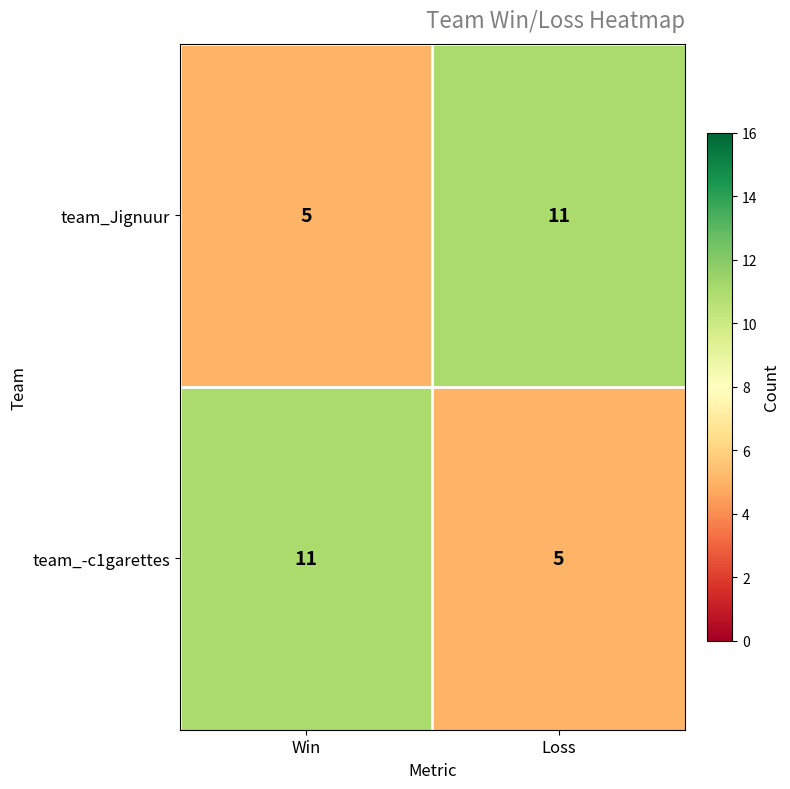

What is the lowest value of the team_-c1garettes series?

5